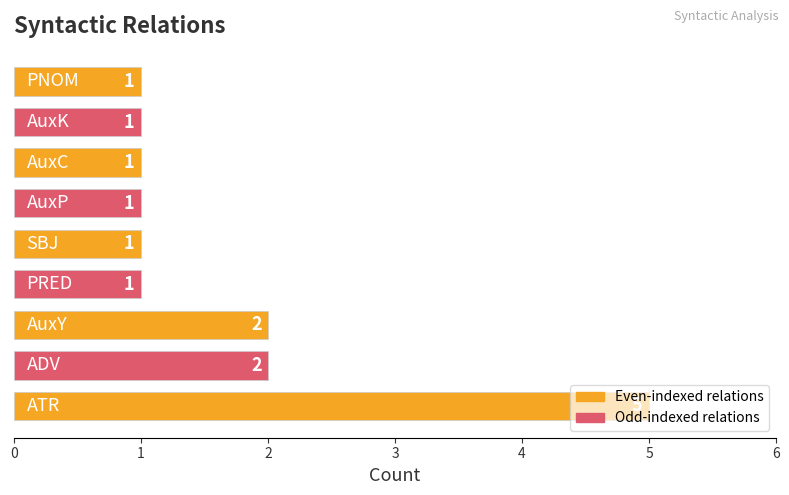

What is the difference between the maximum and minimum values?

4